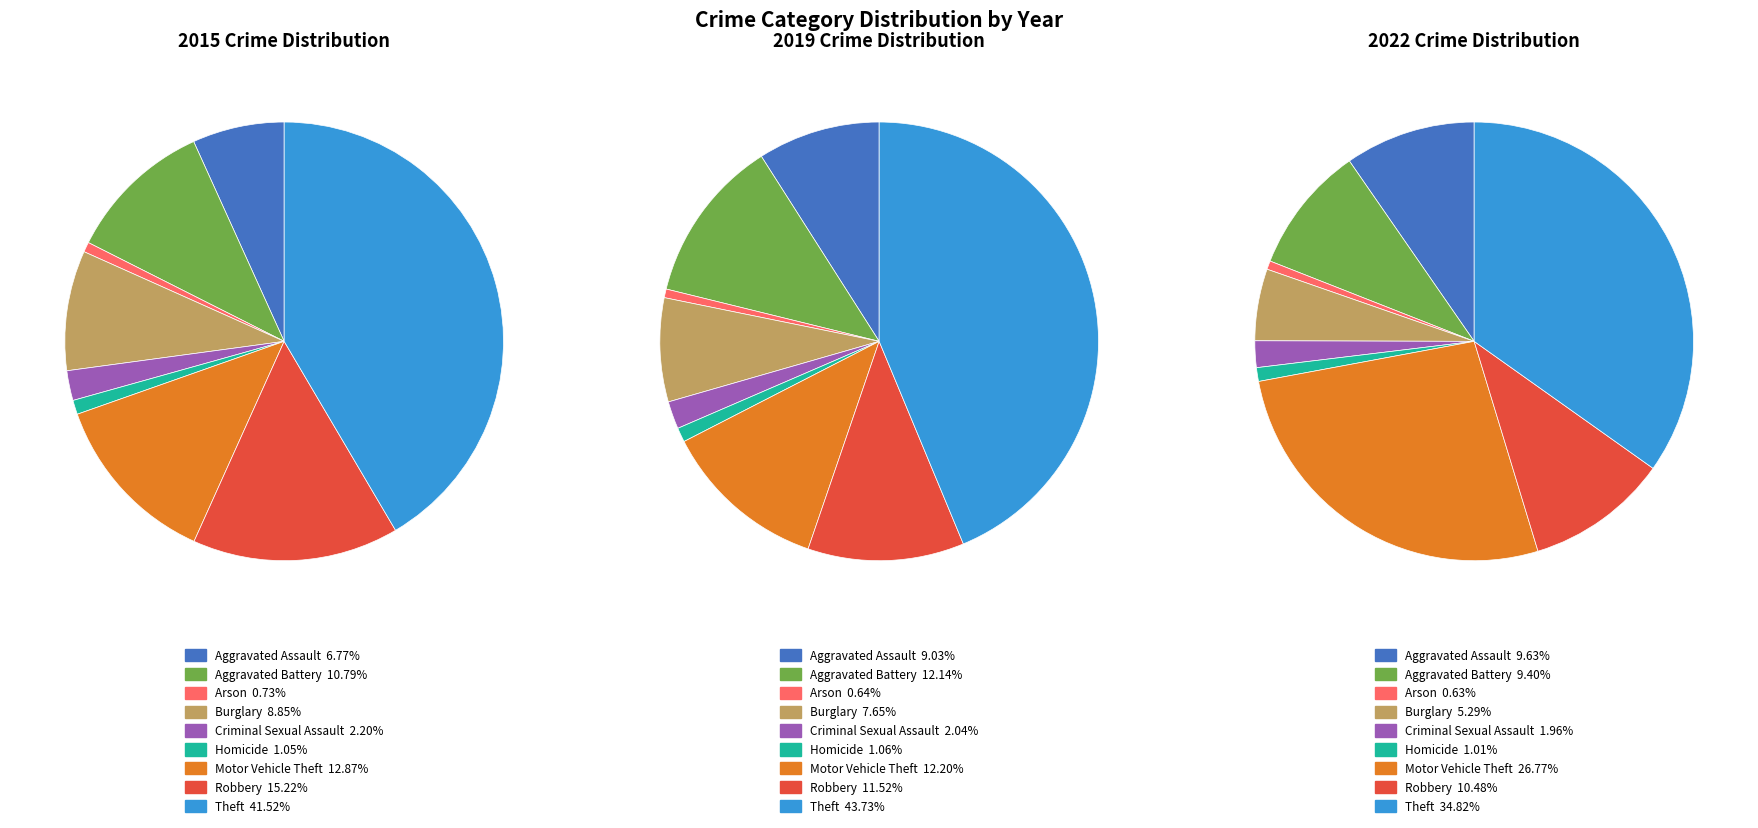

What is the smallest slice in the pie chart?

Arson